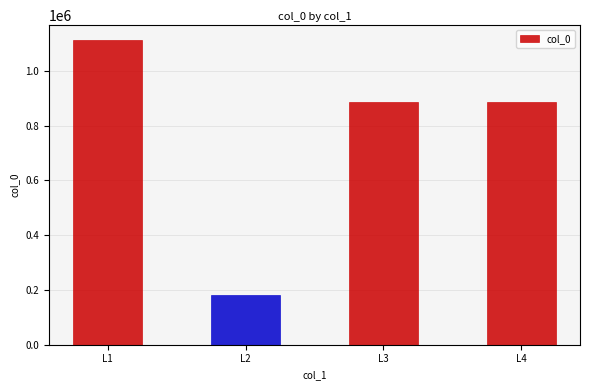

What is the change in value from L2 to L4?

+703486